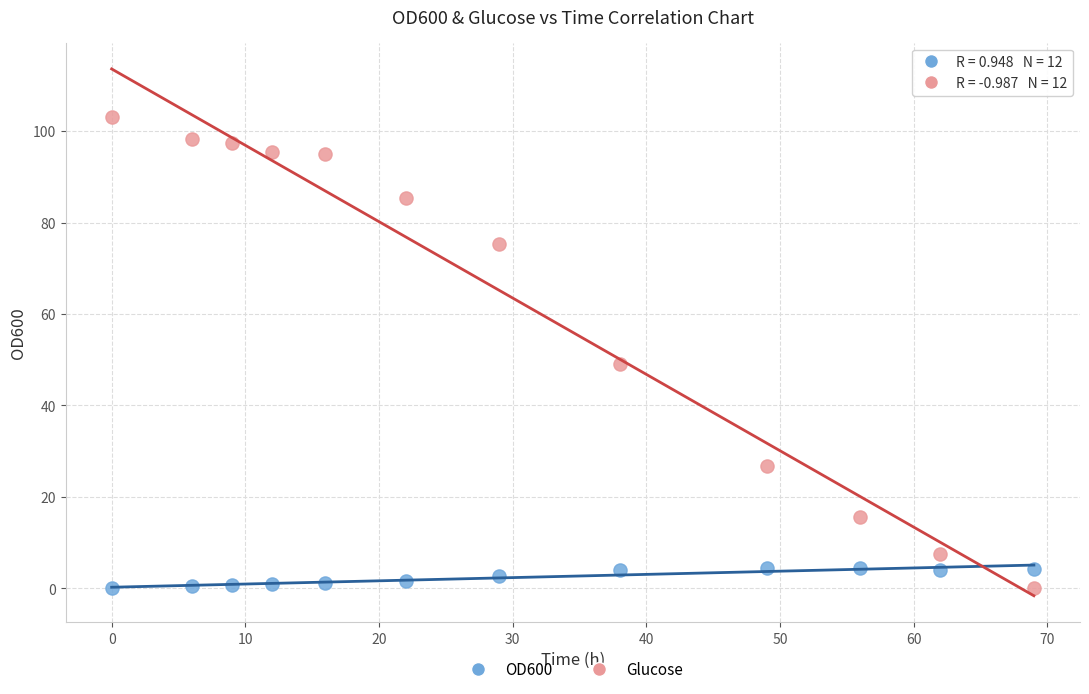

Which series has the largest Y range (max minus min)?

Glucose